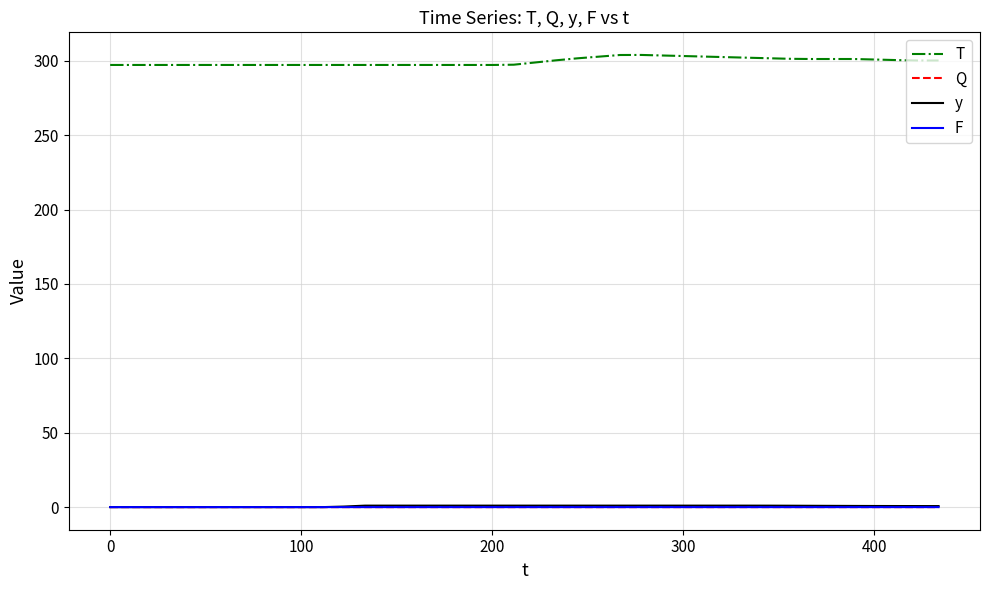

True or false: T and y cross at least once.

False